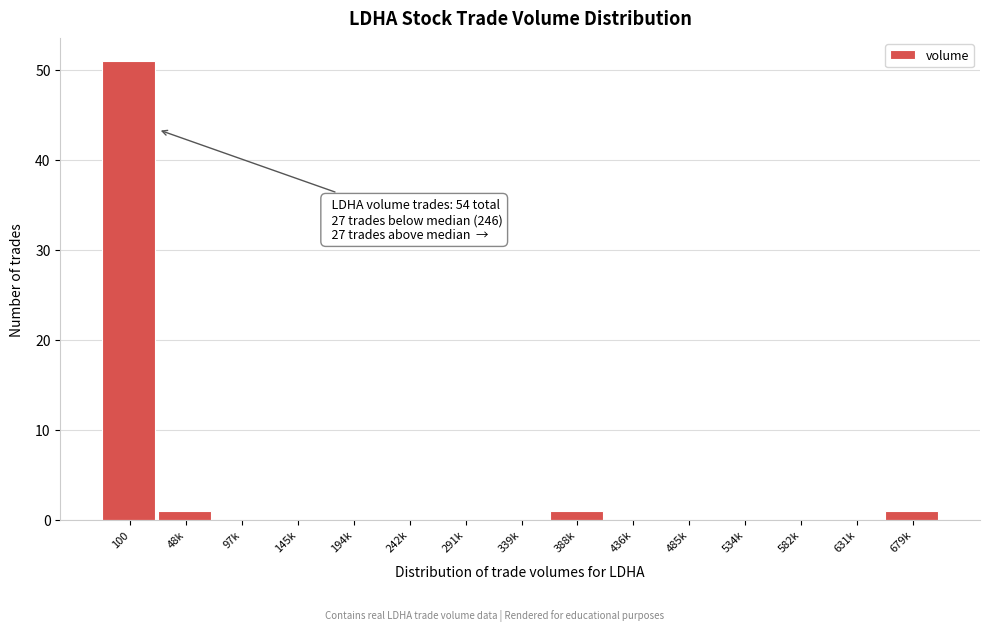

Reading right to left, extract all data points from this chart.

679k=1	631k=0	582k=0	534k=0	485k=0	436k=0	388k=1	339k=0	291k=0	242k=0	194k=0	145k=0	97k=0	48k=1	100=51